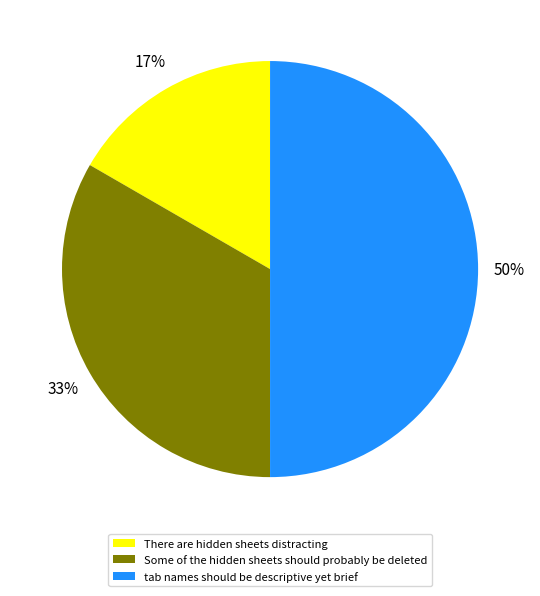

Is There are hidden sheets distracting the majority of the pie?

No